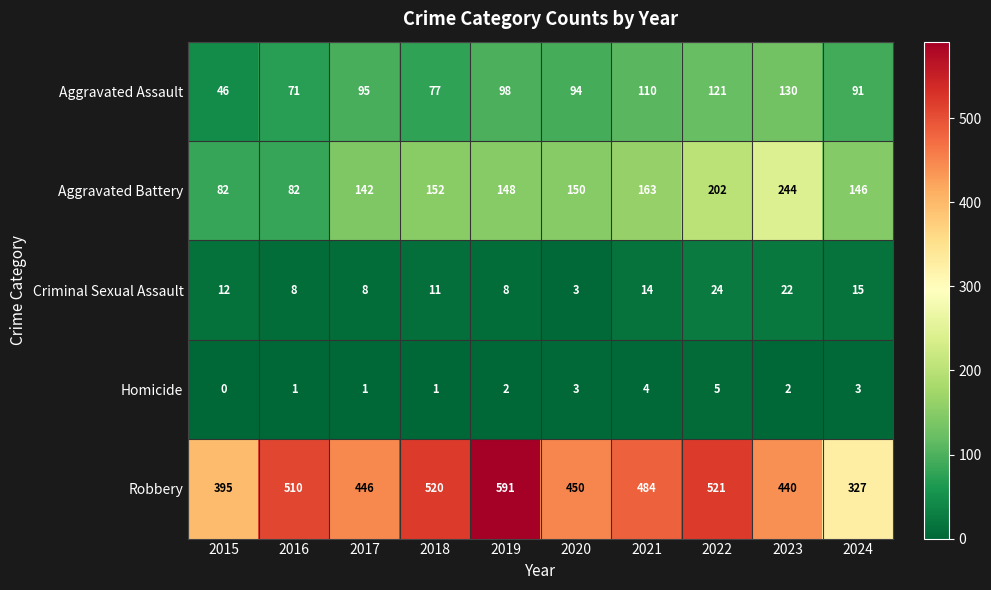

Which series has the widest spread of values?

Robbery